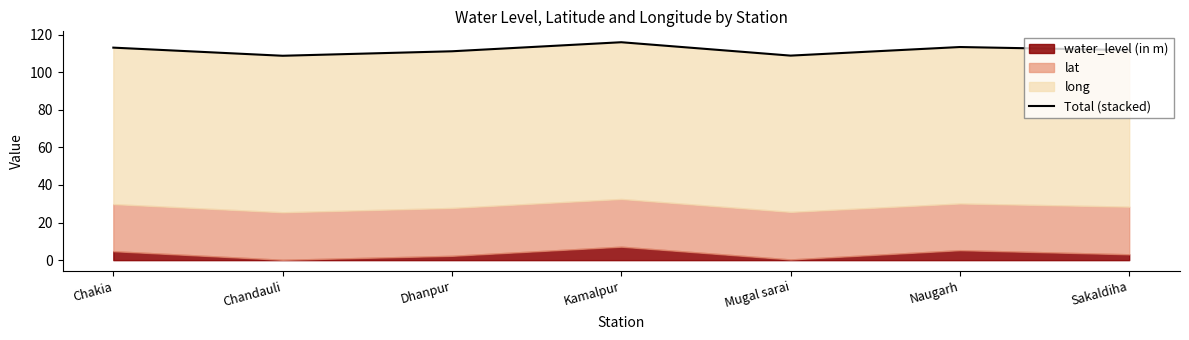

What is the smallest value displayed?

108.7